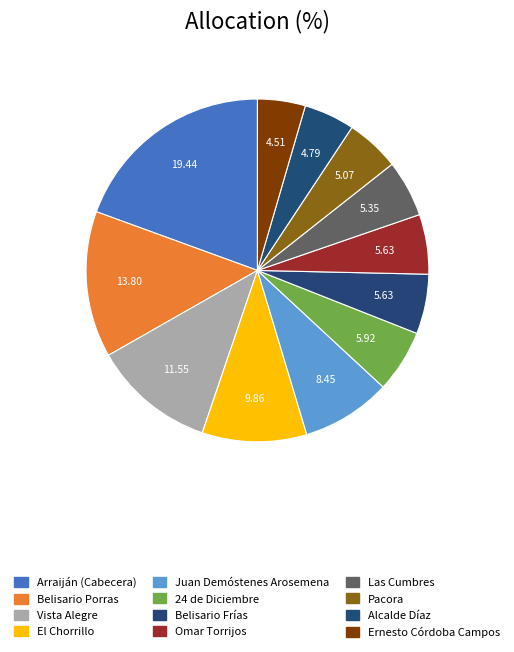

How many slices are in this pie chart?

12